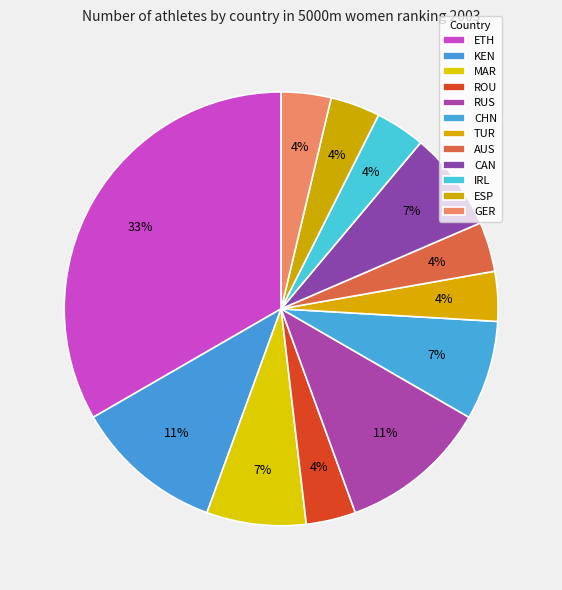

Is there a majority slice in this chart?

No